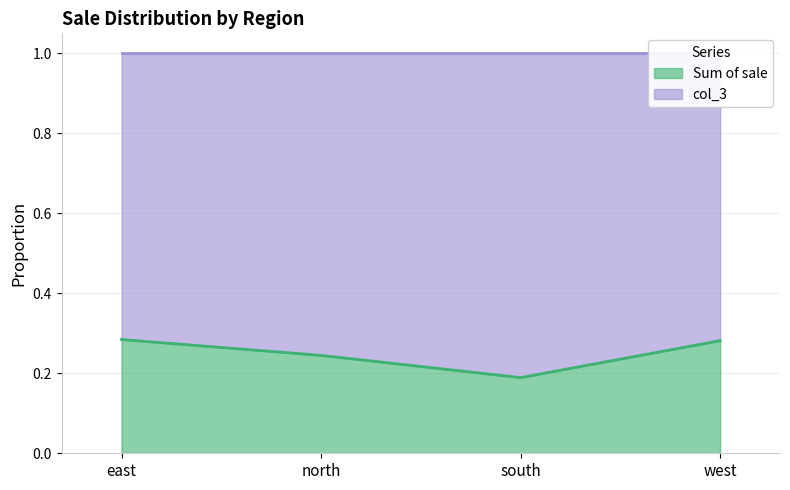

What is the difference between the maximum and minimum values?

0.1